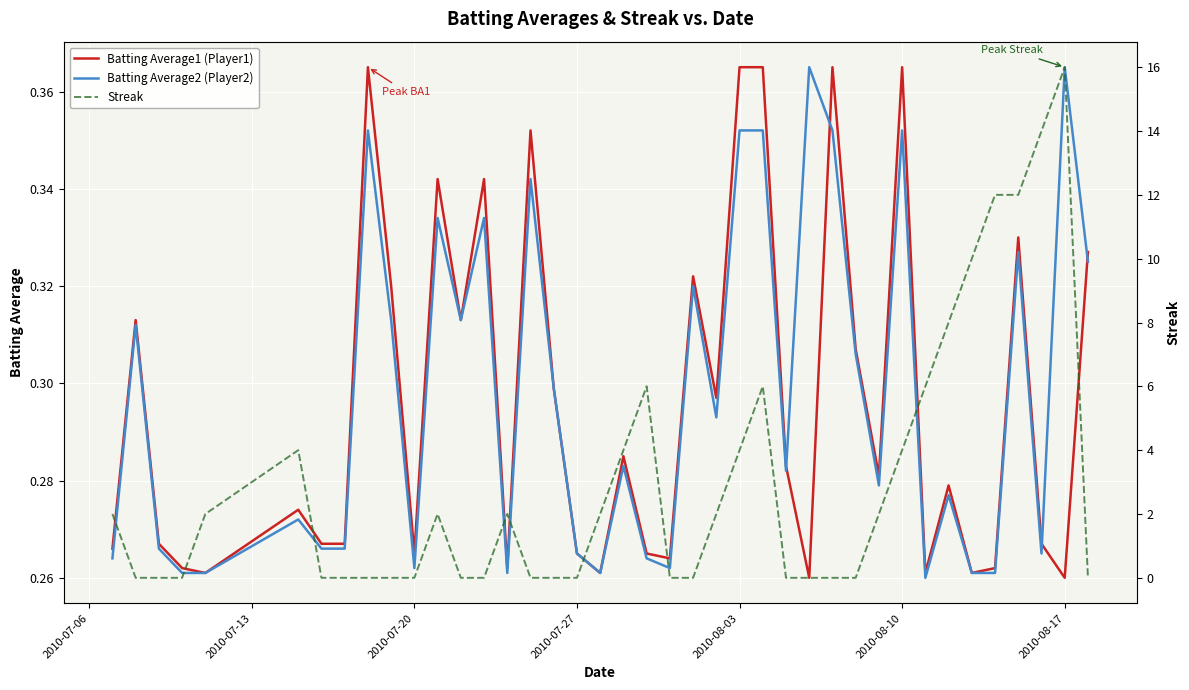

The value of Batting Average1 (Player1) at 2010-08-17 is 0.1. True or false?

False